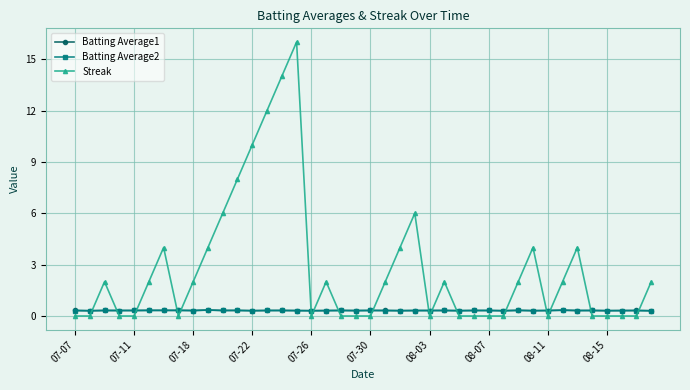

How many times do Batting Average1 and Streak cross each other?

17